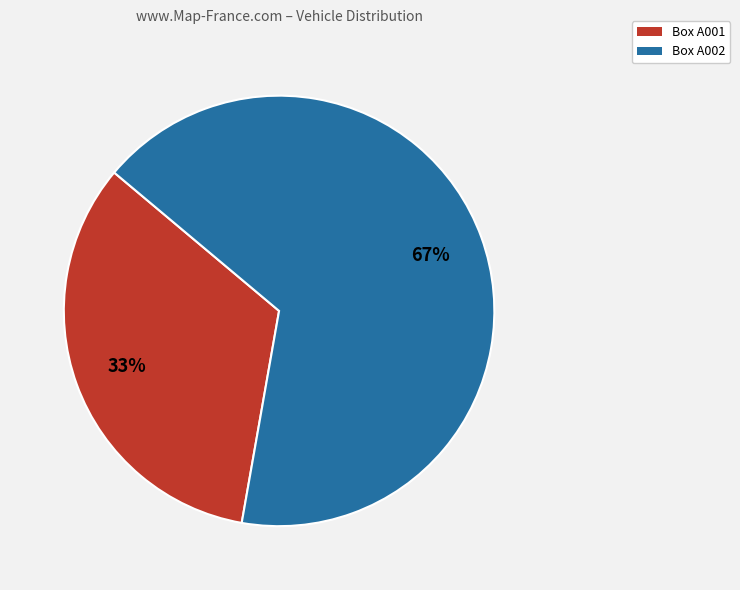

Which category has the biggest portion of the pie?

Box A002